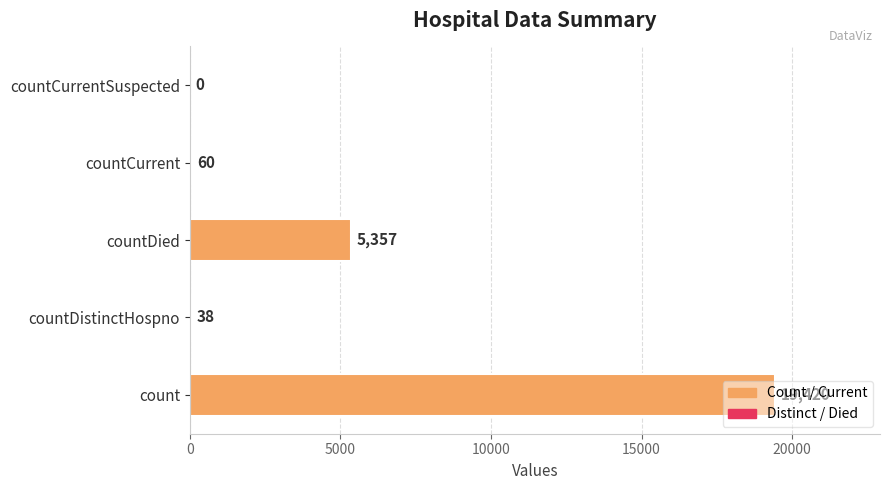

What is the change in value from countCurrent to countCurrentSuspected?

-60